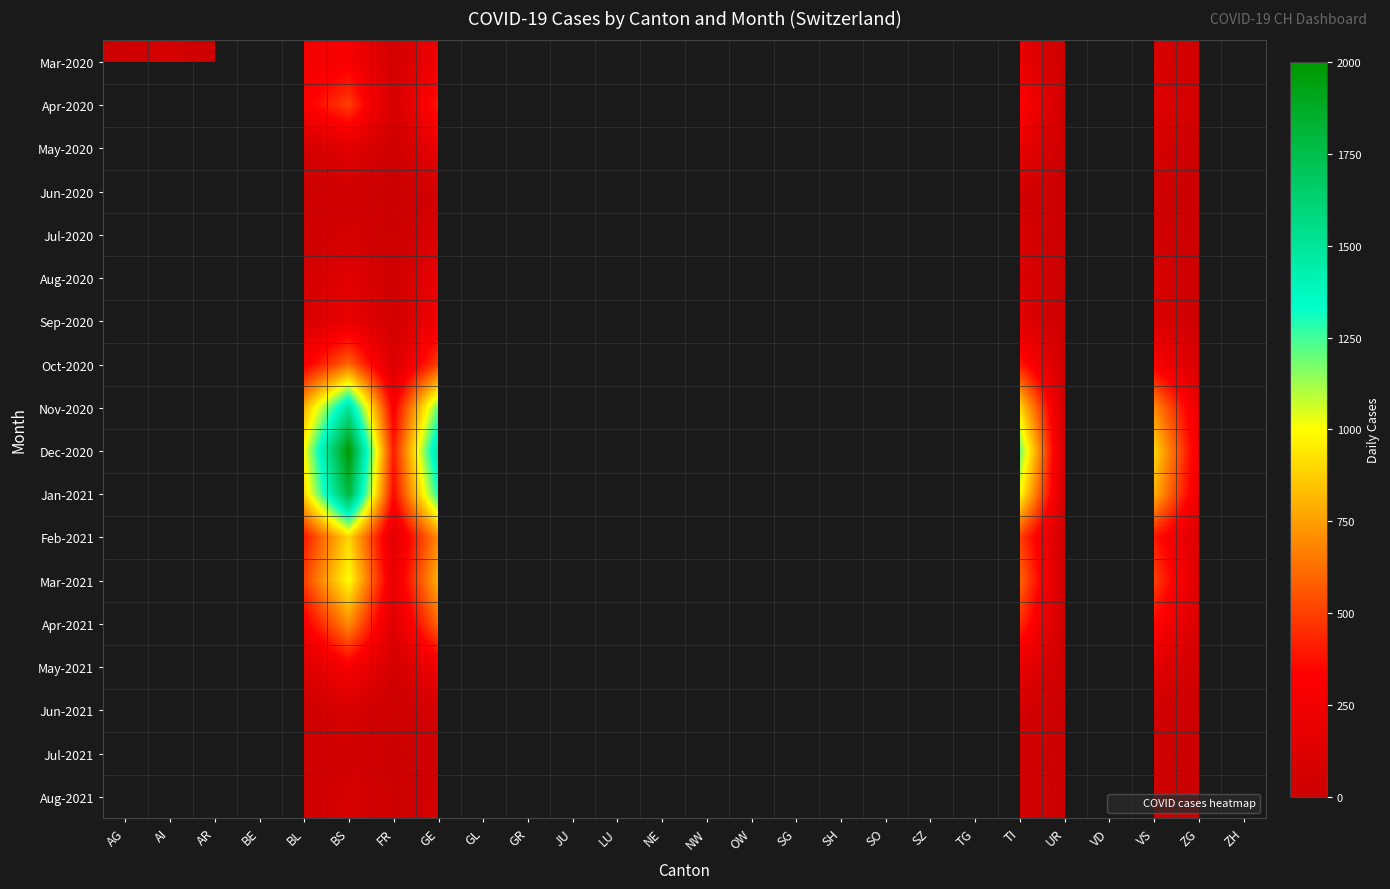

At how many categories does at least one series exceed 984?

4